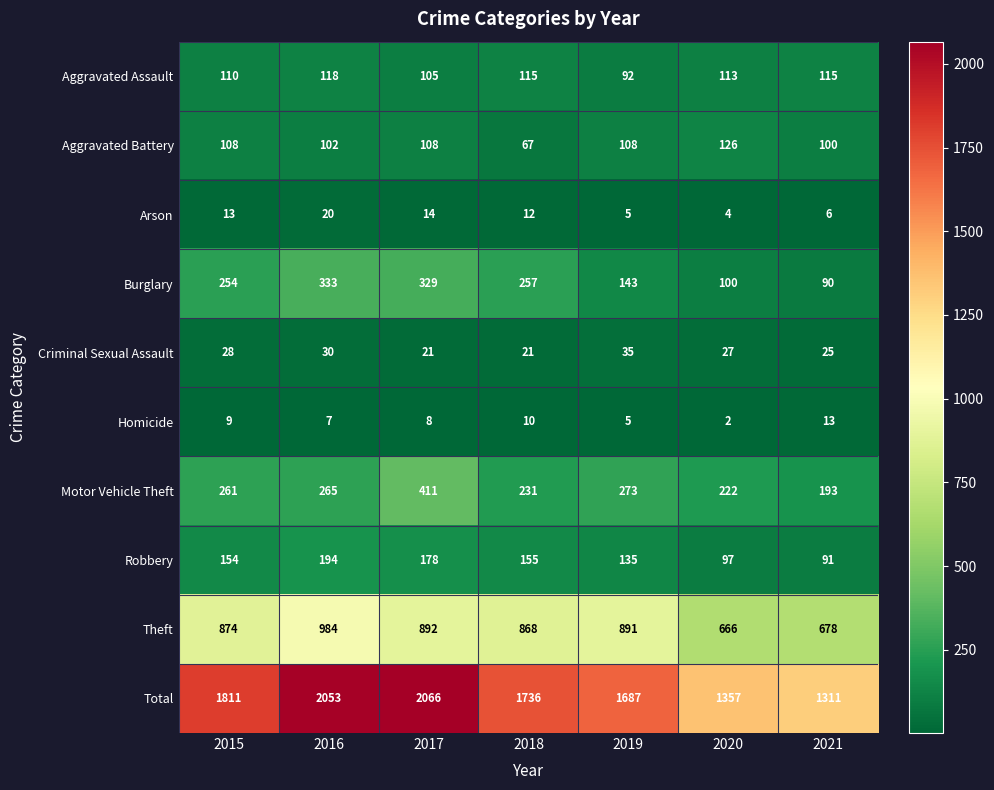

At which category does the chart reach its minimum across all series?

2020